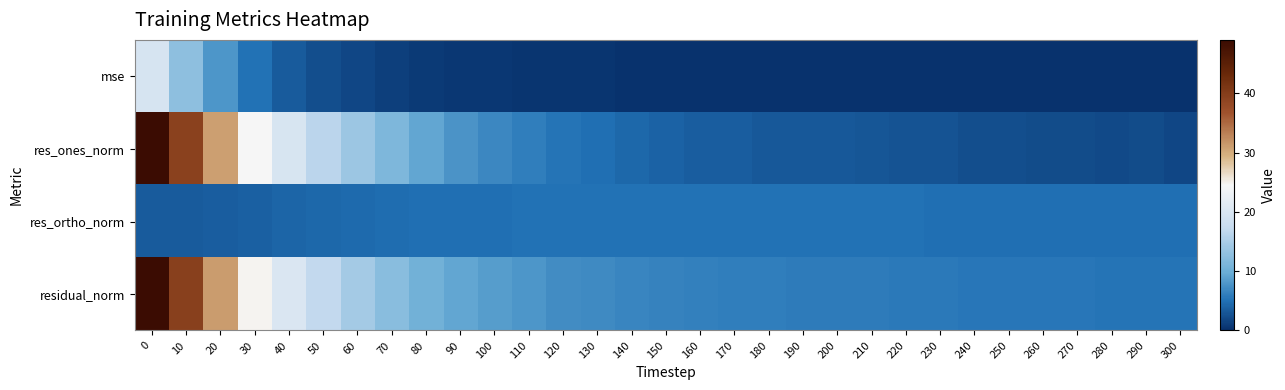

What is the smallest value displayed?

0.2